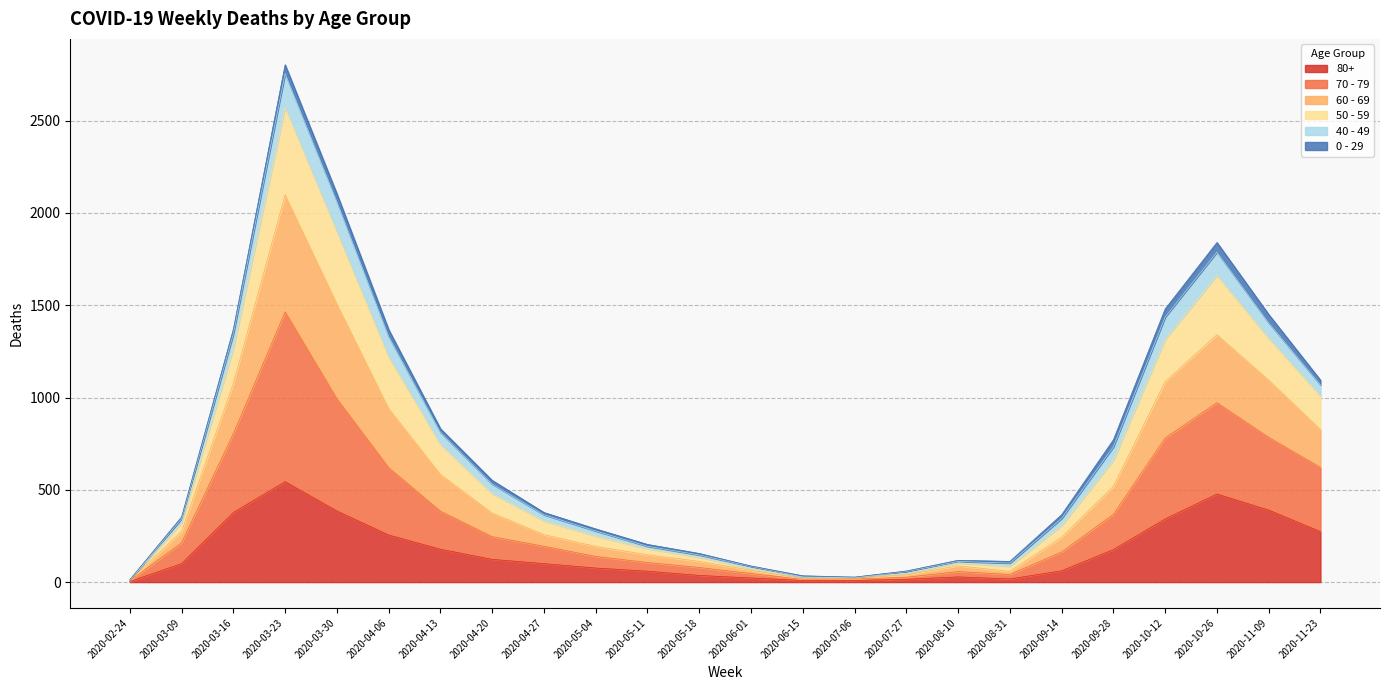

At which category is the sum across all series the highest?

2020-03-23